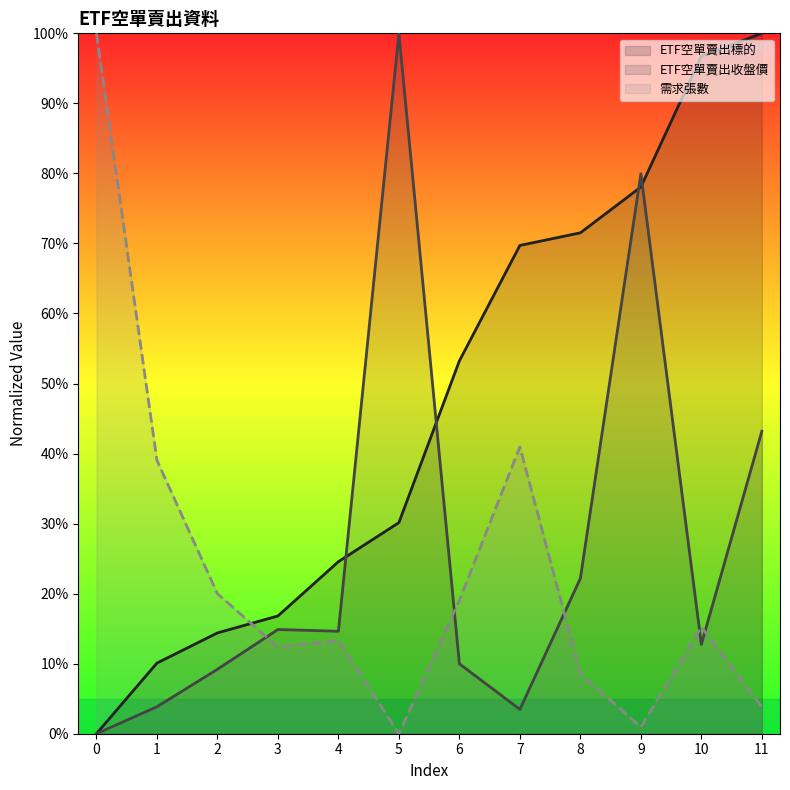

Between 9 and 6, which is larger?

9